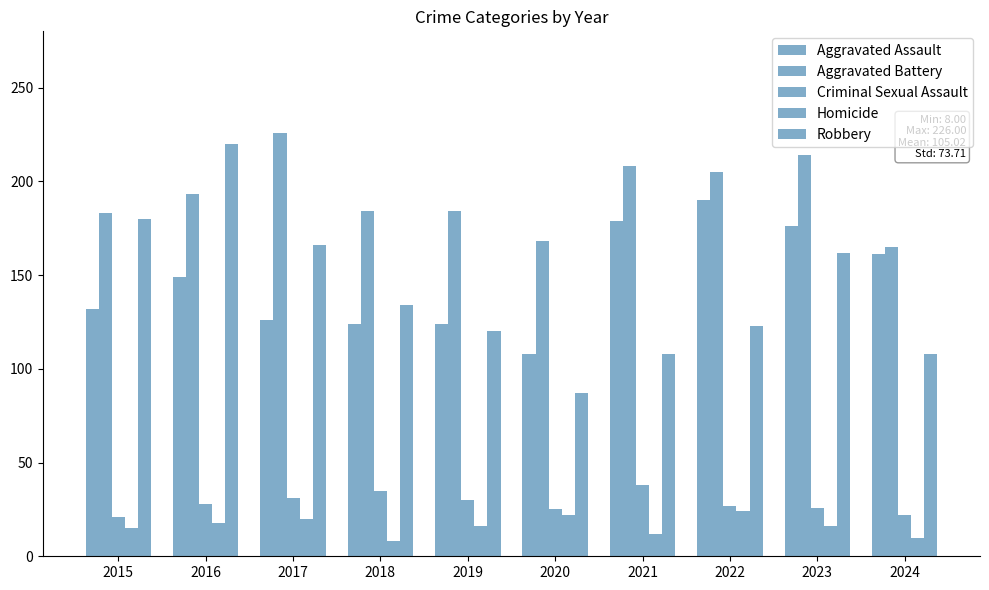

Are the bars grouped side by side (vs. stacked)?

Yes